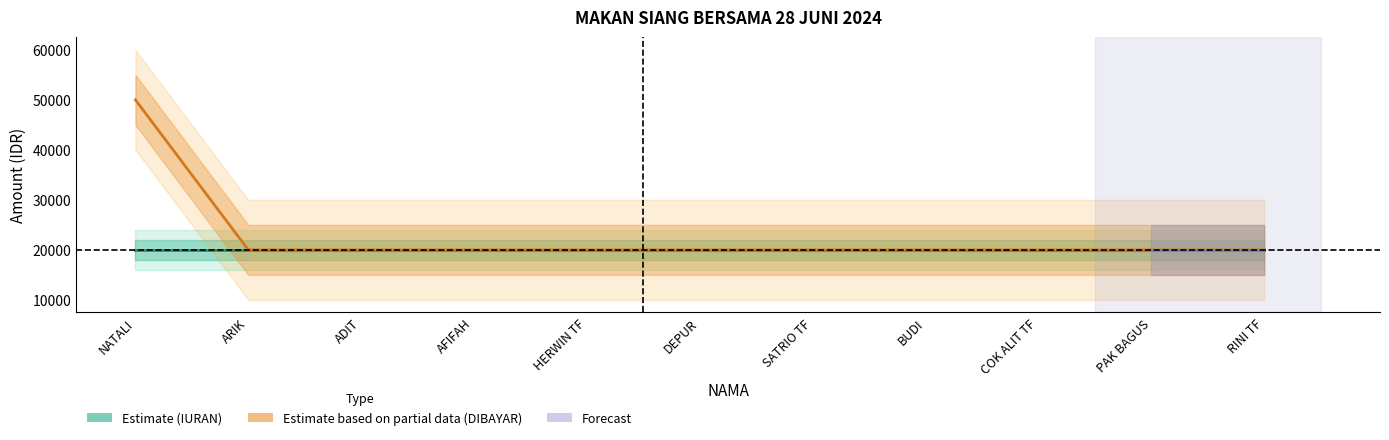

What is the sum of the values at COK ALIT TF and NATALI?

70000